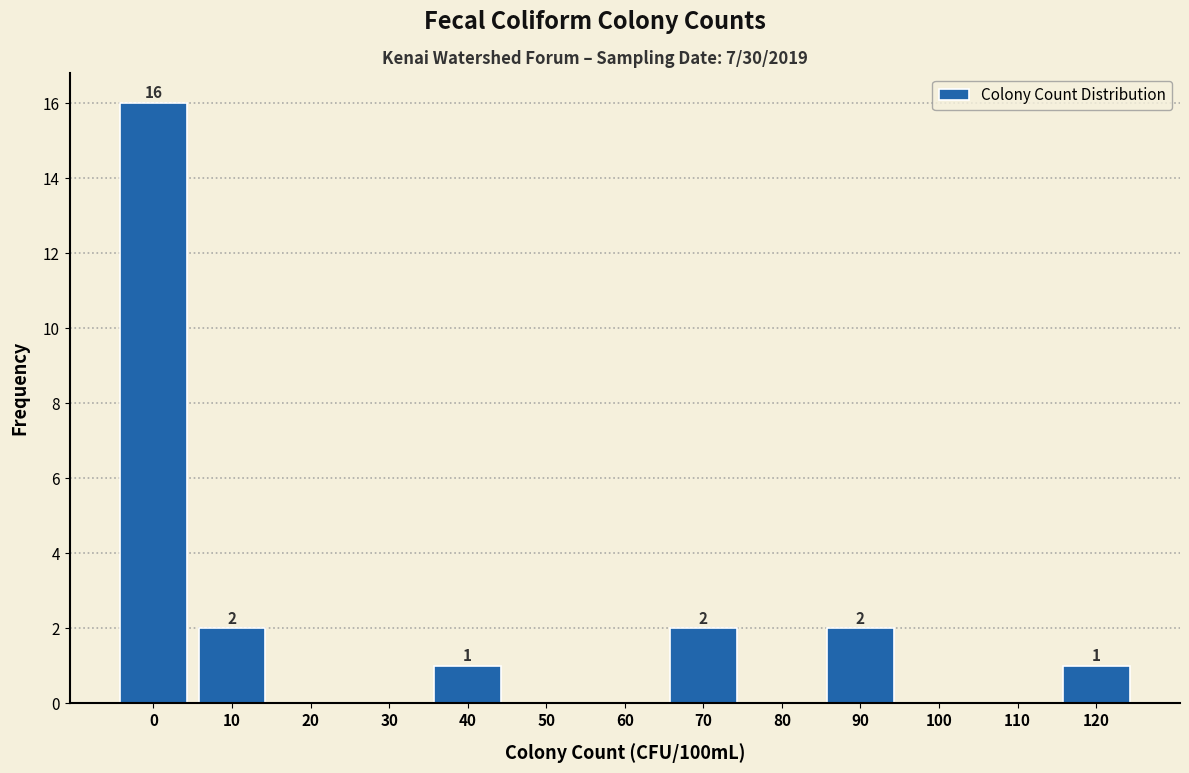

Reading right to left, what are all the values shown in this chart?

120=1	110=0	100=0	90=2	80=0	70=2	60=0	50=0	40=1	30=0	20=0	10=2	0=16